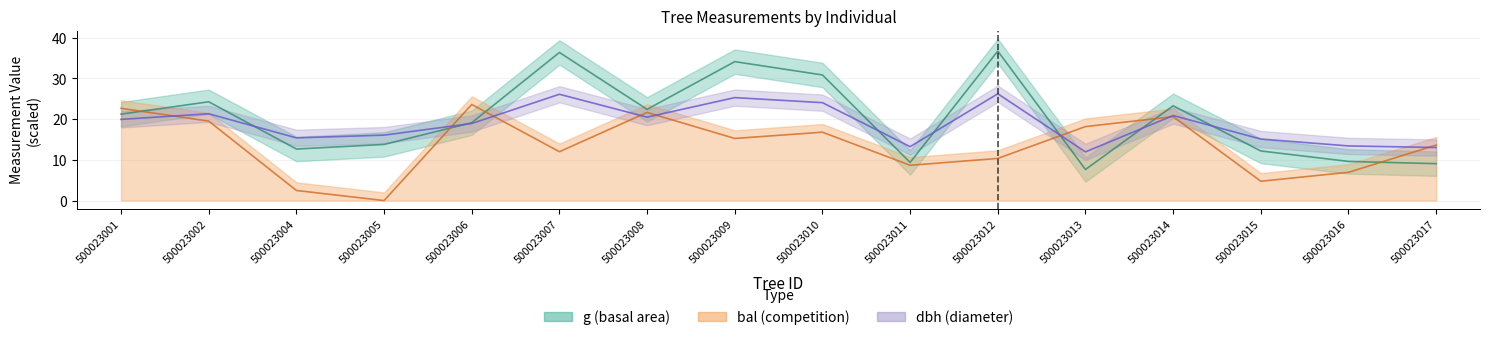

Between 500023001 and 500023015, which is larger?

500023001